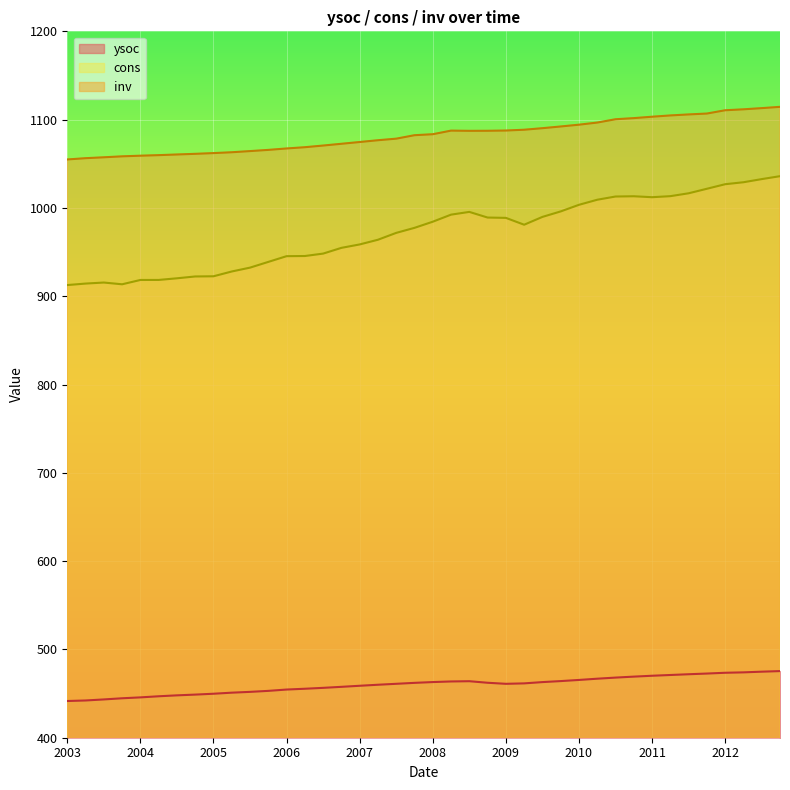

How many data points in inv are above 980?

20